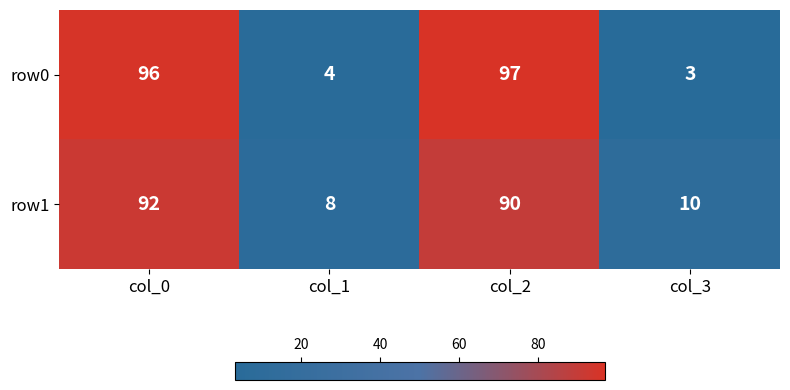

What is the total value across all series at col_0?

188